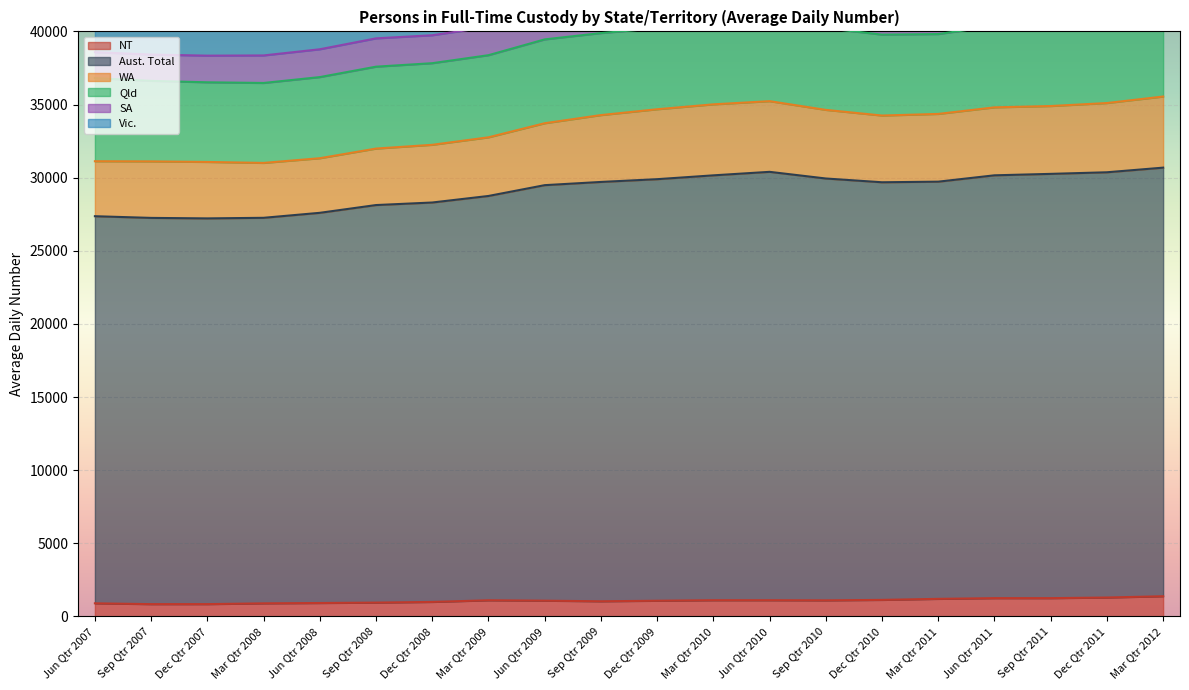

The Aust. Total series shows 26466 at Jun Qtr 2007. True or false?

True